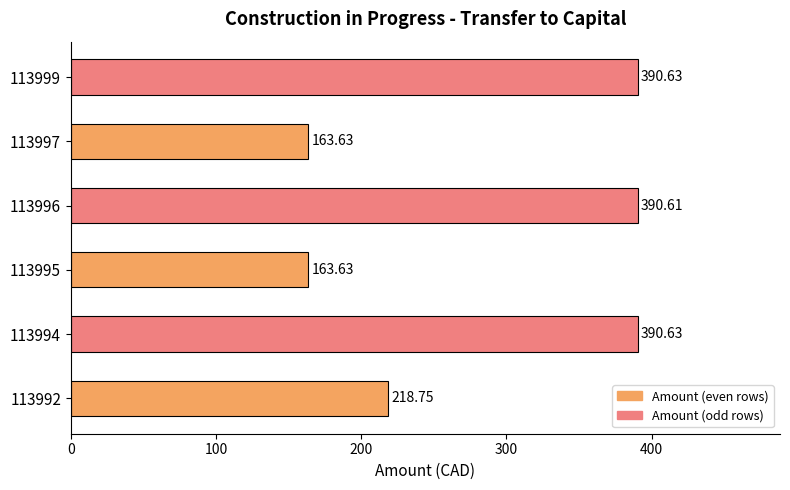

What is the difference between the maximum and minimum values?

227.0